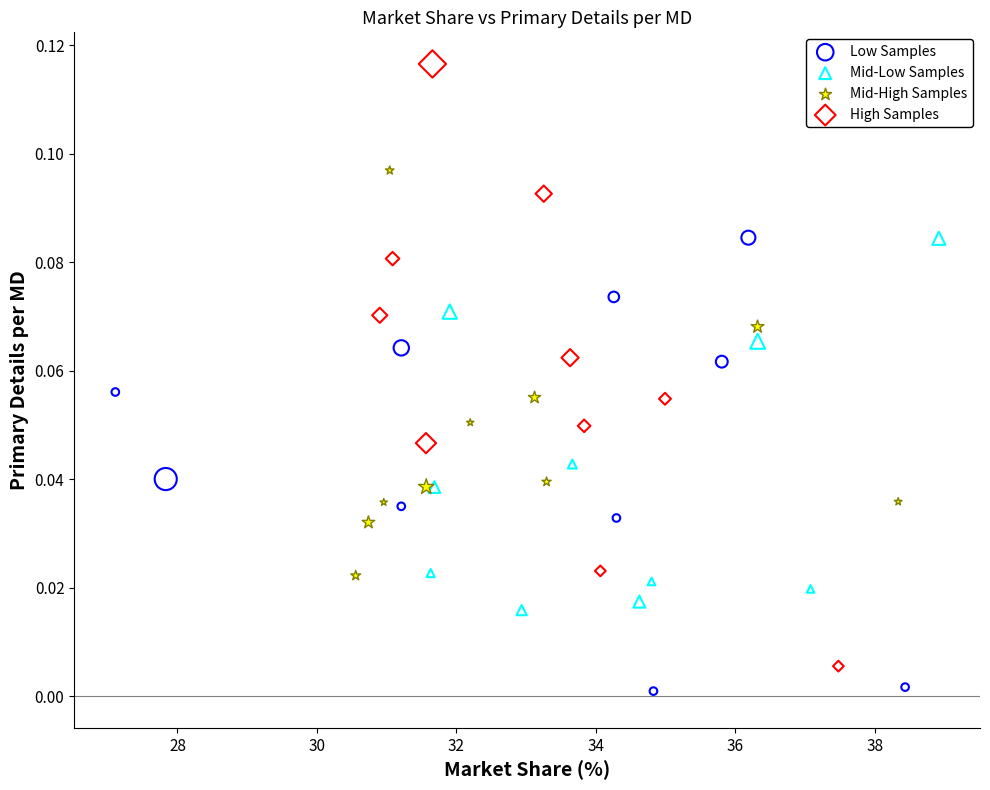

Which series reaches the maximum Y coordinate?

High Samples